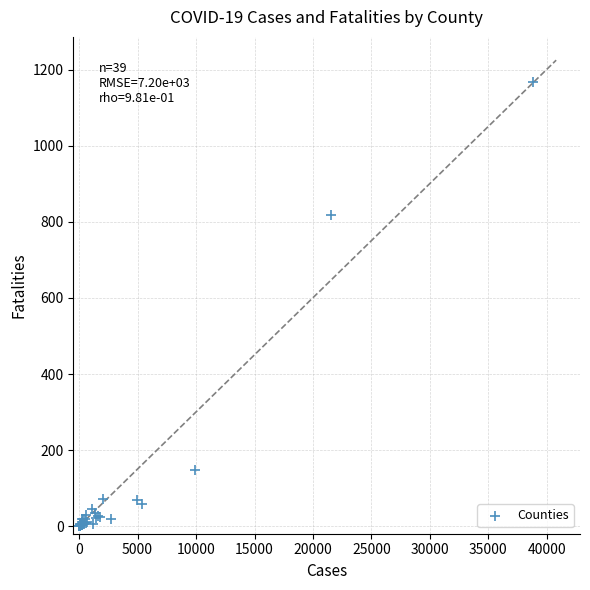

What Y value in the scatter plot is closest to 583?

819